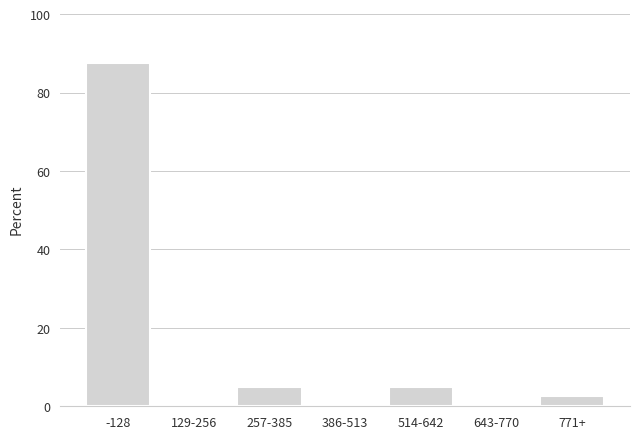

Reading left to right, extract all data points from this chart.

-128=87.5	129-256=0.0	257-385=5.0	386-513=0.0	514-642=5.0	643-770=0.0	771+=2.5